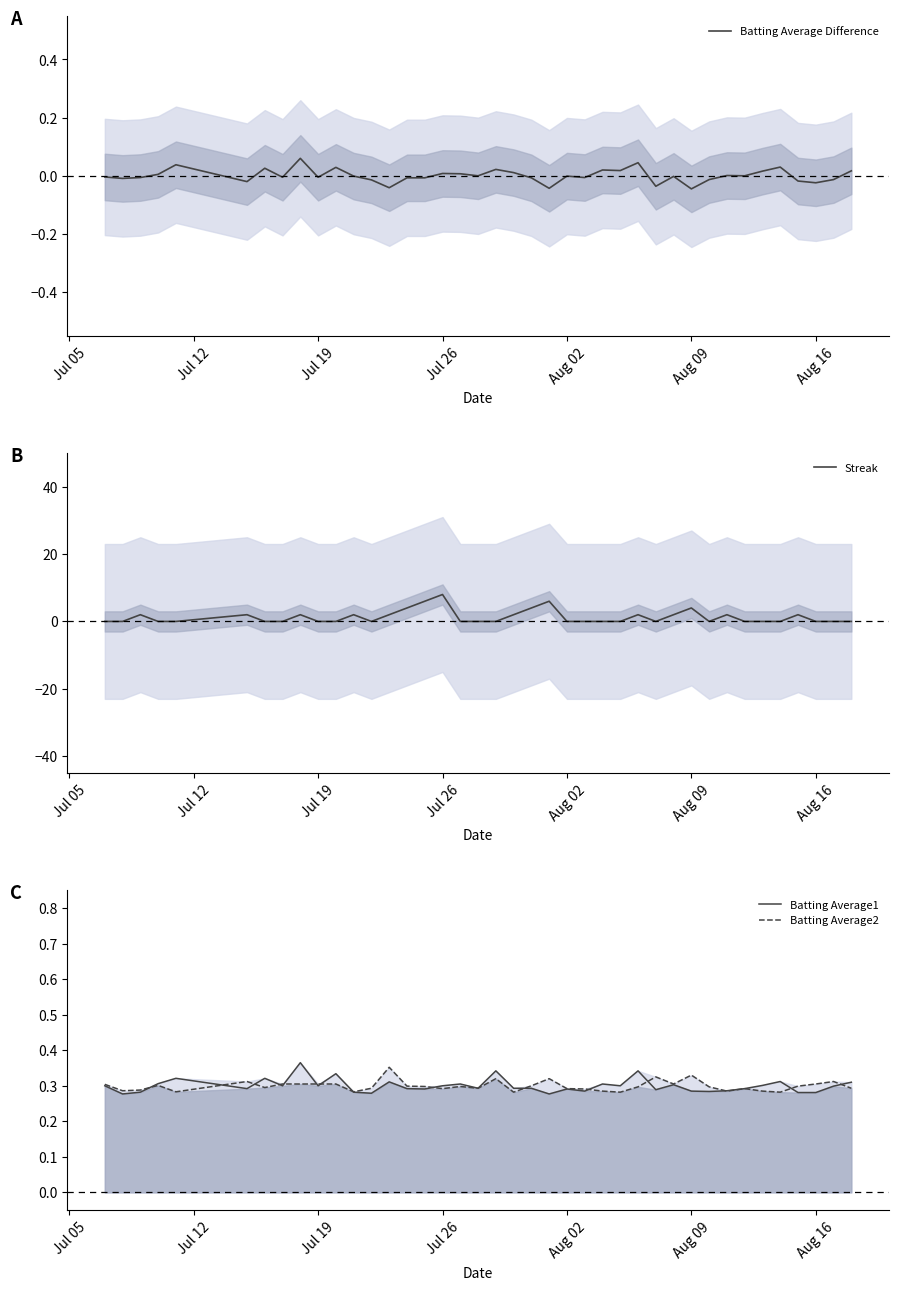

How many values in the Streak series exceed 0?

16